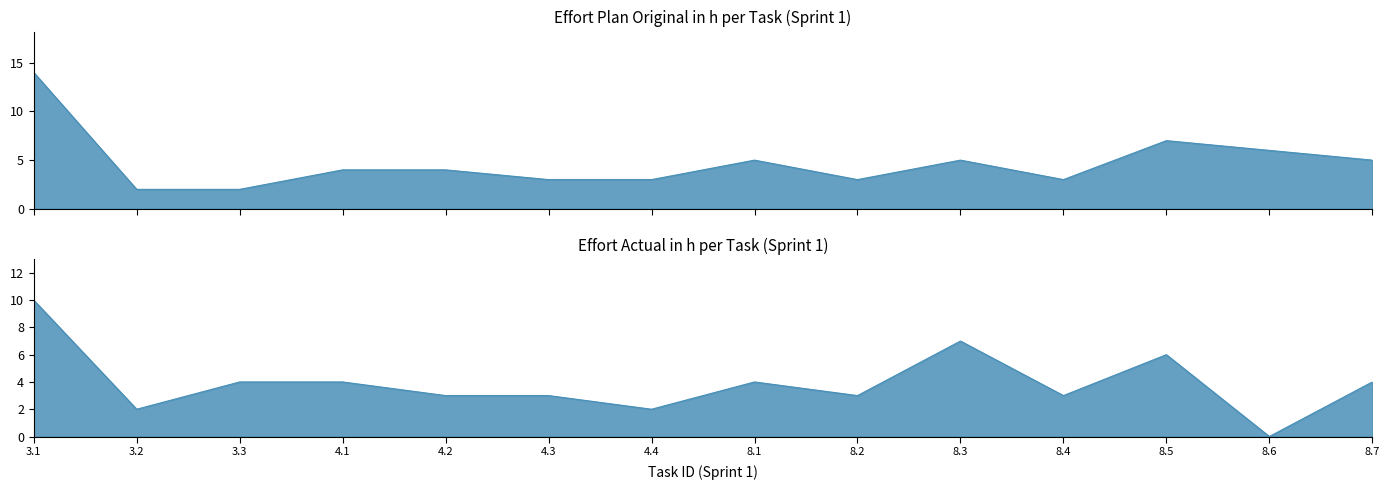

Count the number of categories in the chart.

14